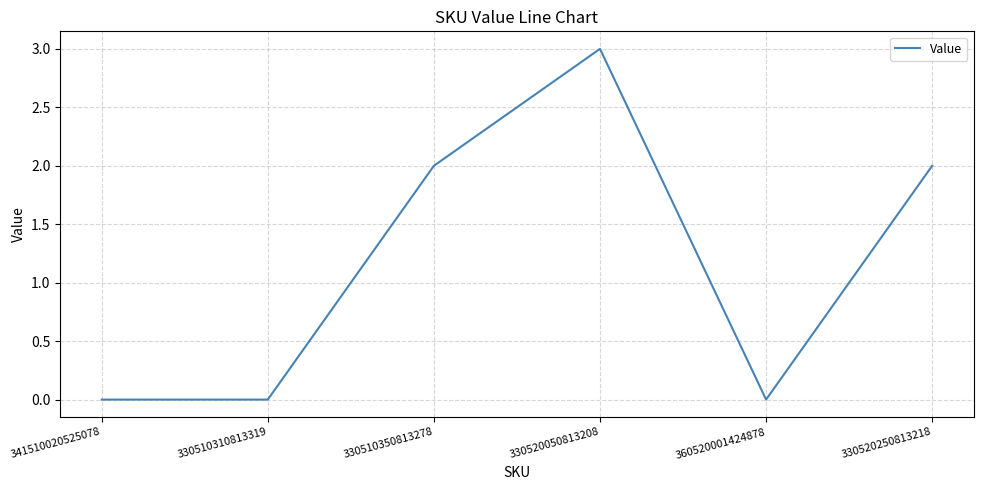

Reading right to left, list all the values displayed in this chart.

330520250813218=2	360520001424878=0	330520050813208=3	330510350813278=2	330510310813319=0	341510020525078=0